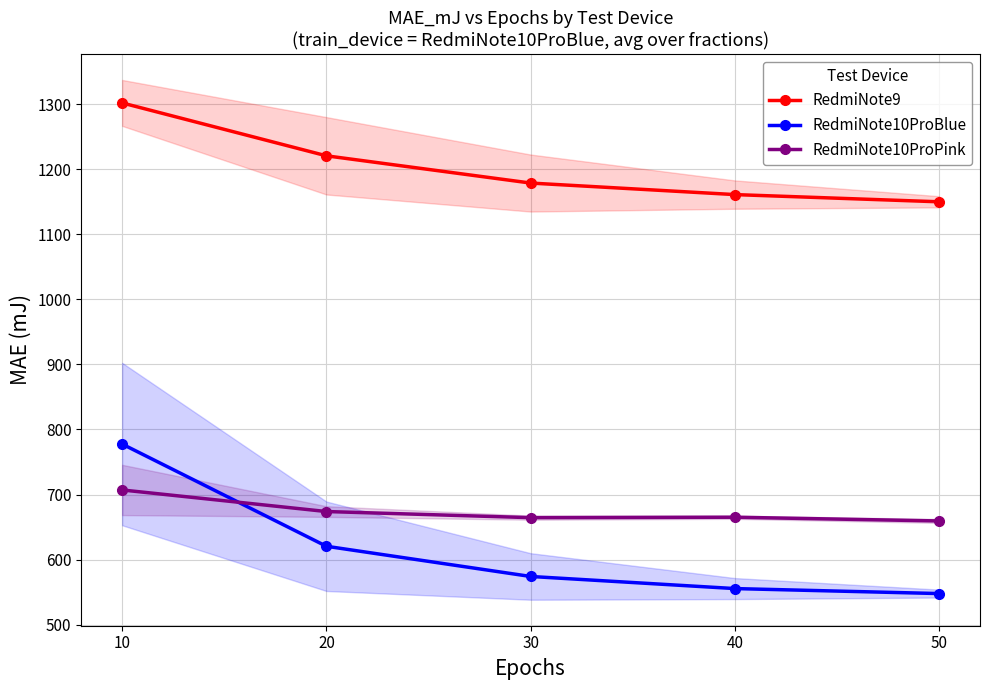

At 40, list the series in order from largest to smallest.

RedmiNote9, RedmiNote10ProPink, RedmiNote10ProBlue